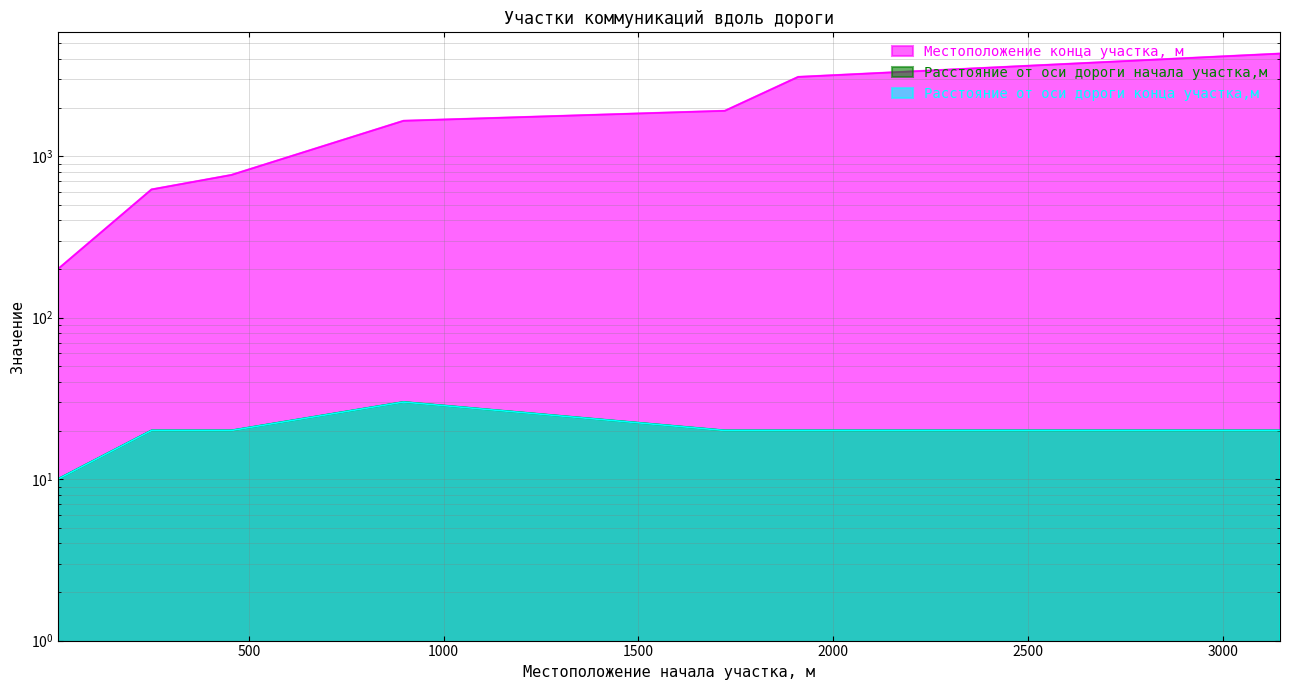

Reading right to left, list all the values displayed in this chart.

Местоположение конца участка, м: 3147=4317	1910=3096	1722=1910	897=1656	455=765	250=622	10=200
Расстояние от оси дороги начала участка,м: 3147=20	1910=20	1722=20	897=30	455=20	250=20	10=10
Расстояние от оси дороги конца участка,м: 3147=20	1910=20	1722=20	897=30	455=20	250=20	10=10